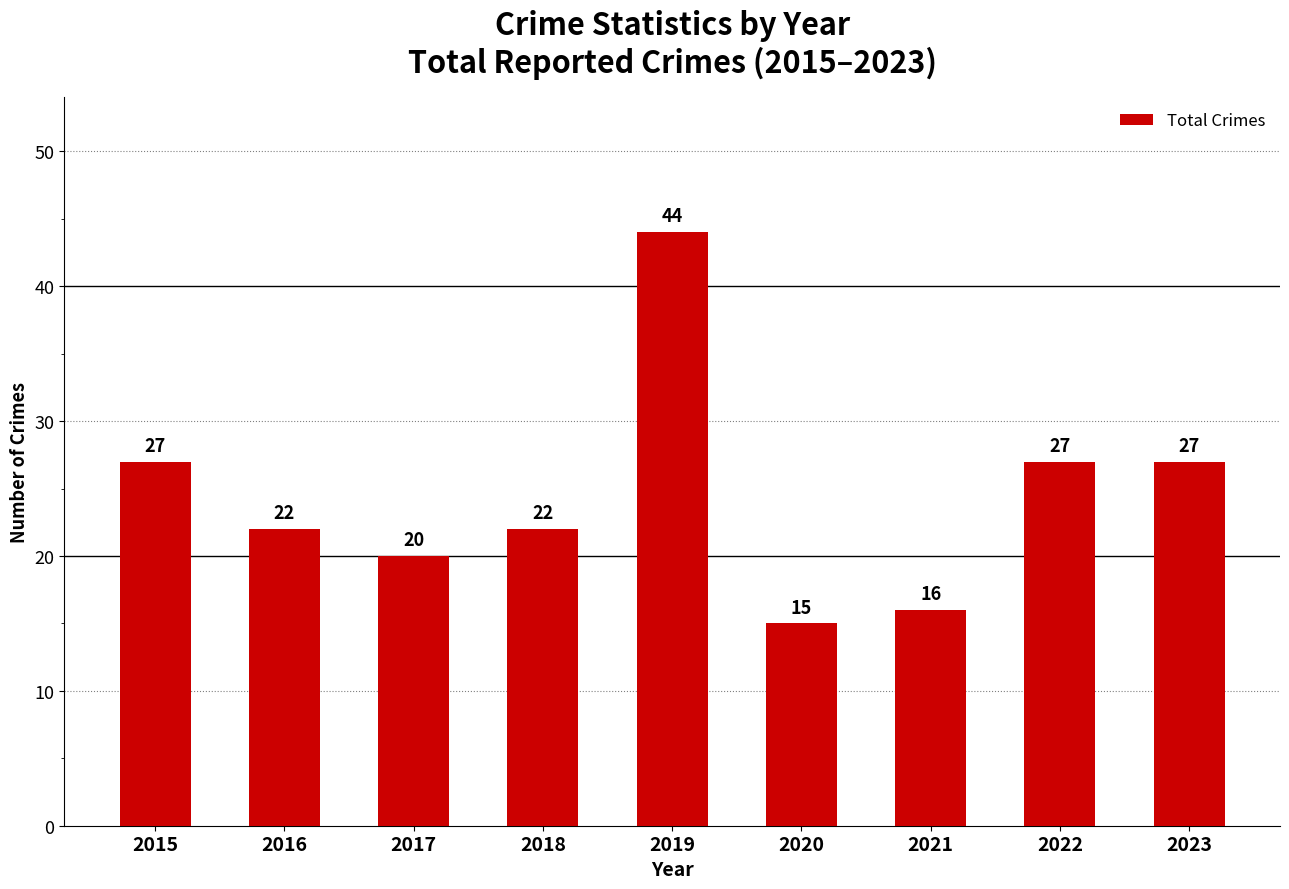

What is the change in value from 2015 to 2018?

-5